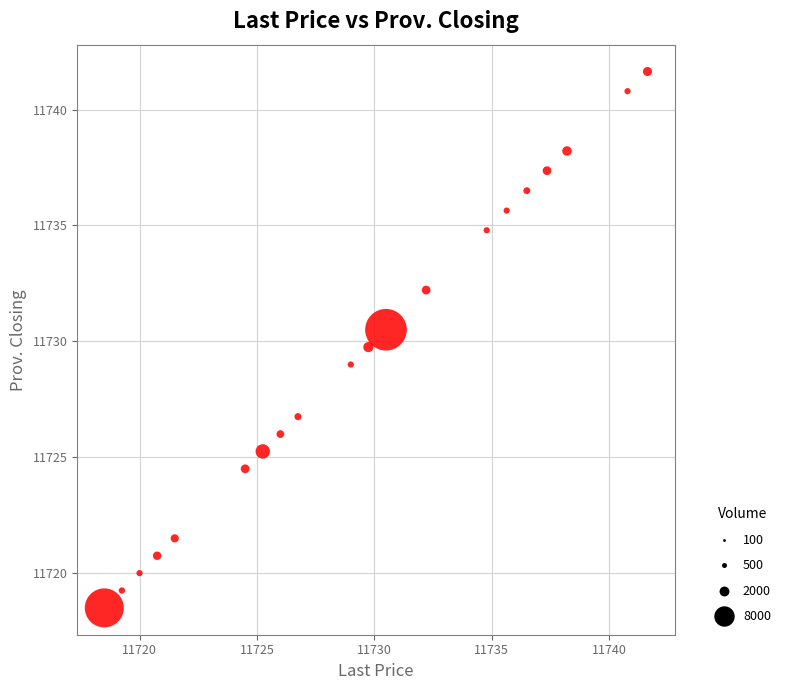

What is the range of Y values (max minus min)?

23.1